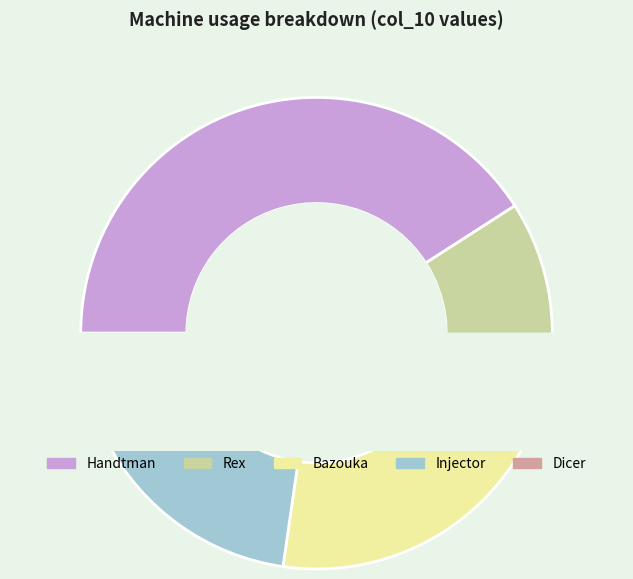

Is Injector the majority of the pie?

No